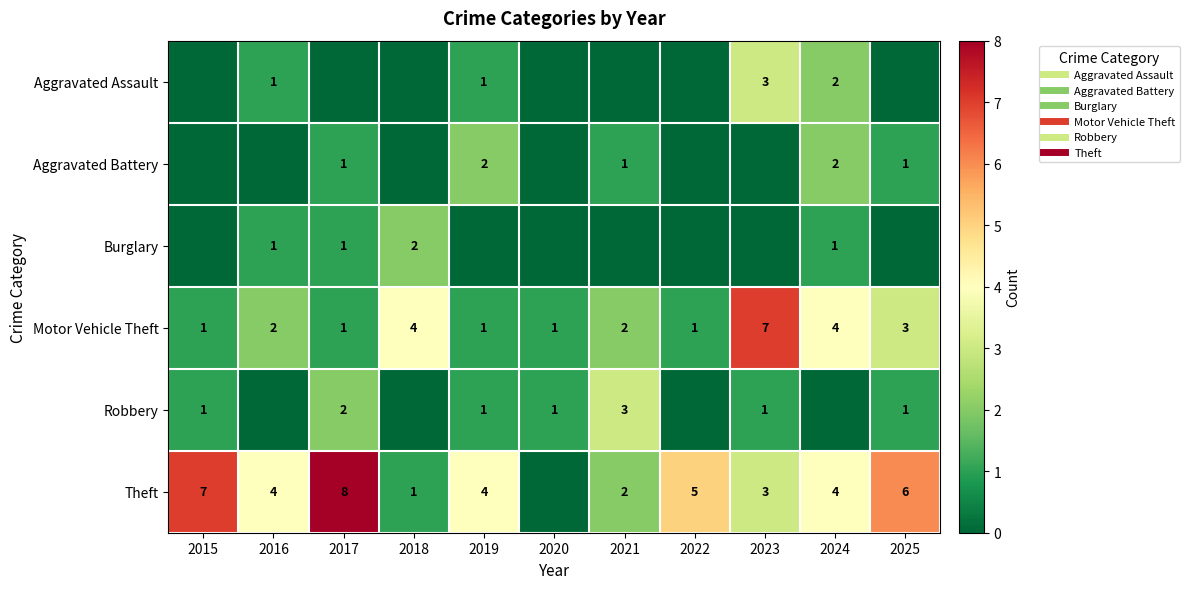

How many series are shown in this chart?

6